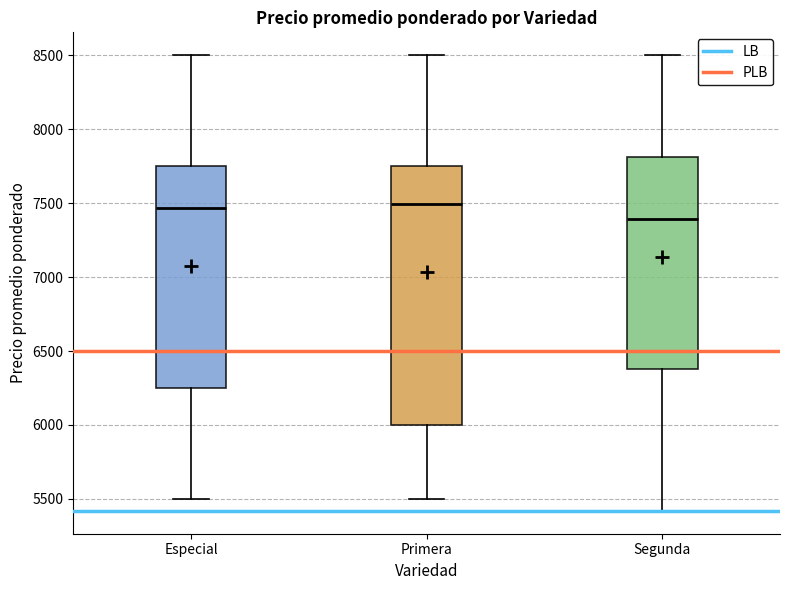

Comparing the boxes themselves (not the whiskers), which one is the tallest?

Primera